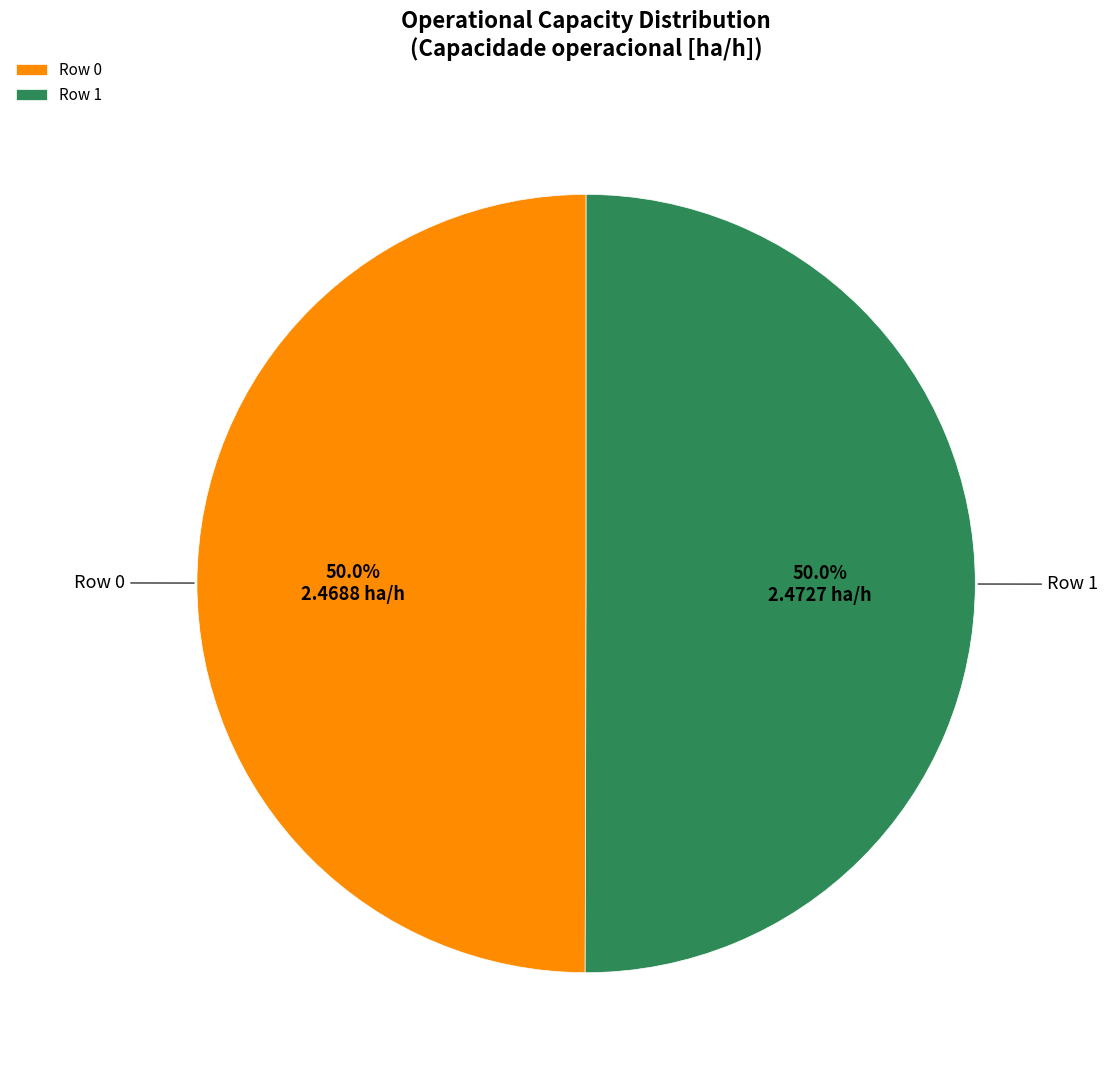

How many slices are in this pie chart?

2